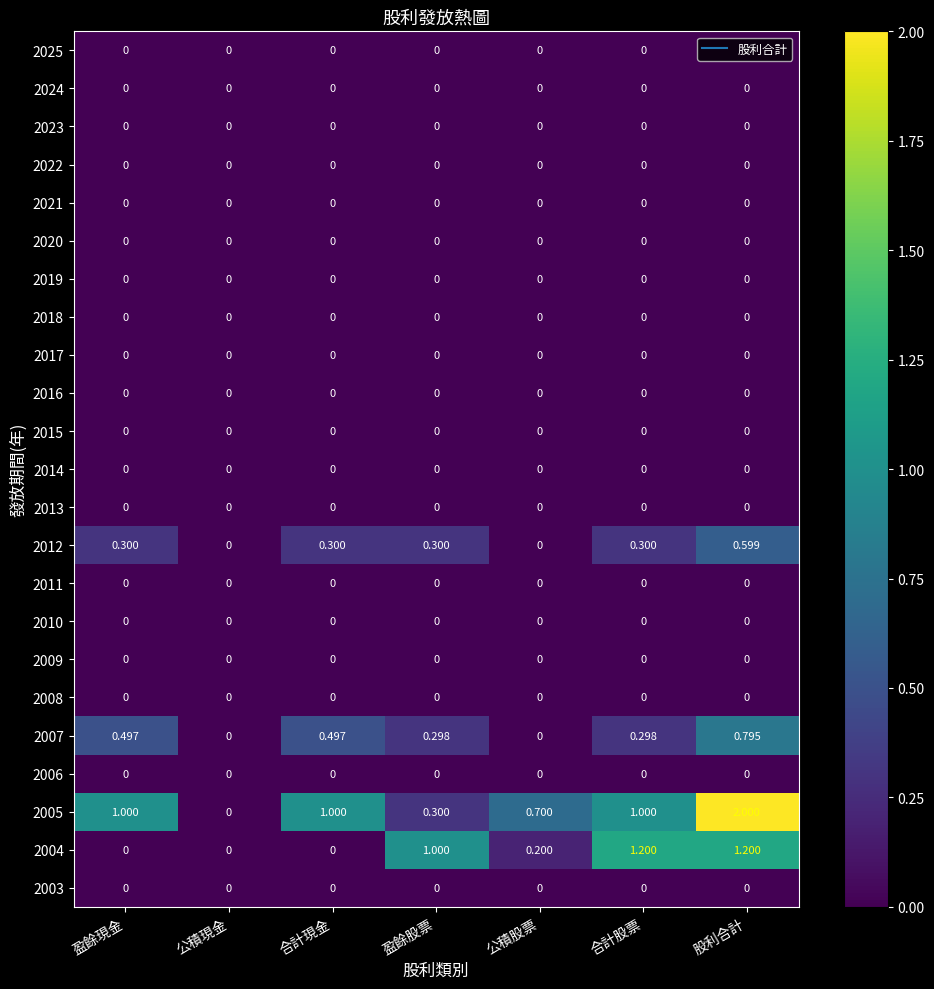

At which category is the sum across all series the highest?

股利合計